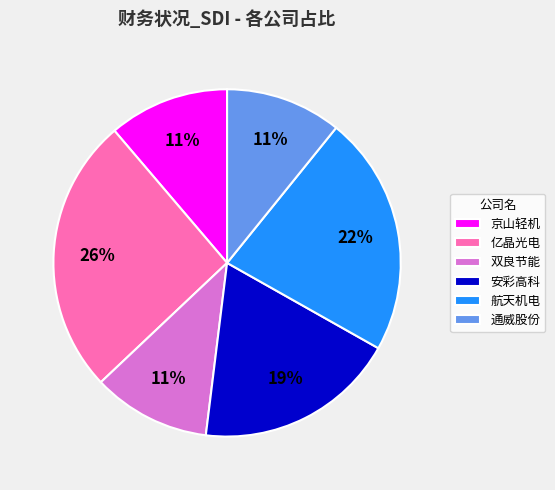

Does 通威股份 represent more than half of the total?

No